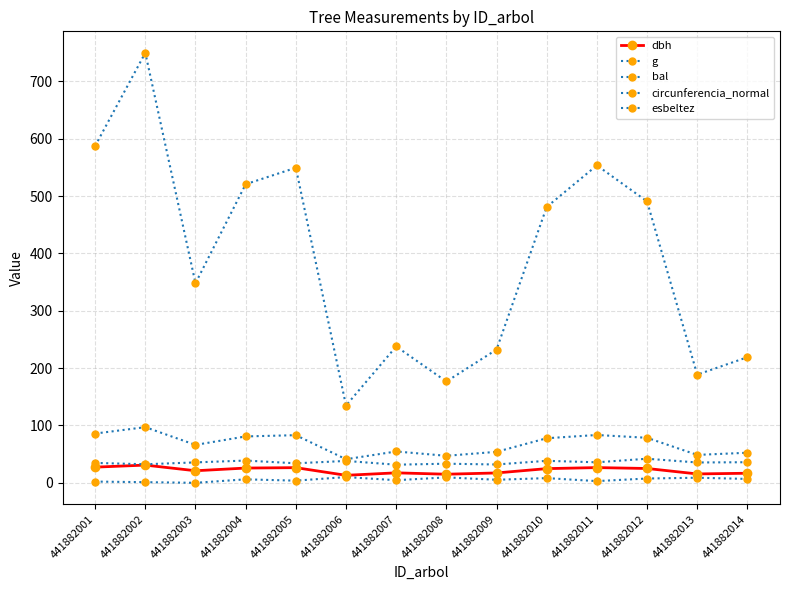

At which label does circunferencia_normal first exceed 77?

441882001